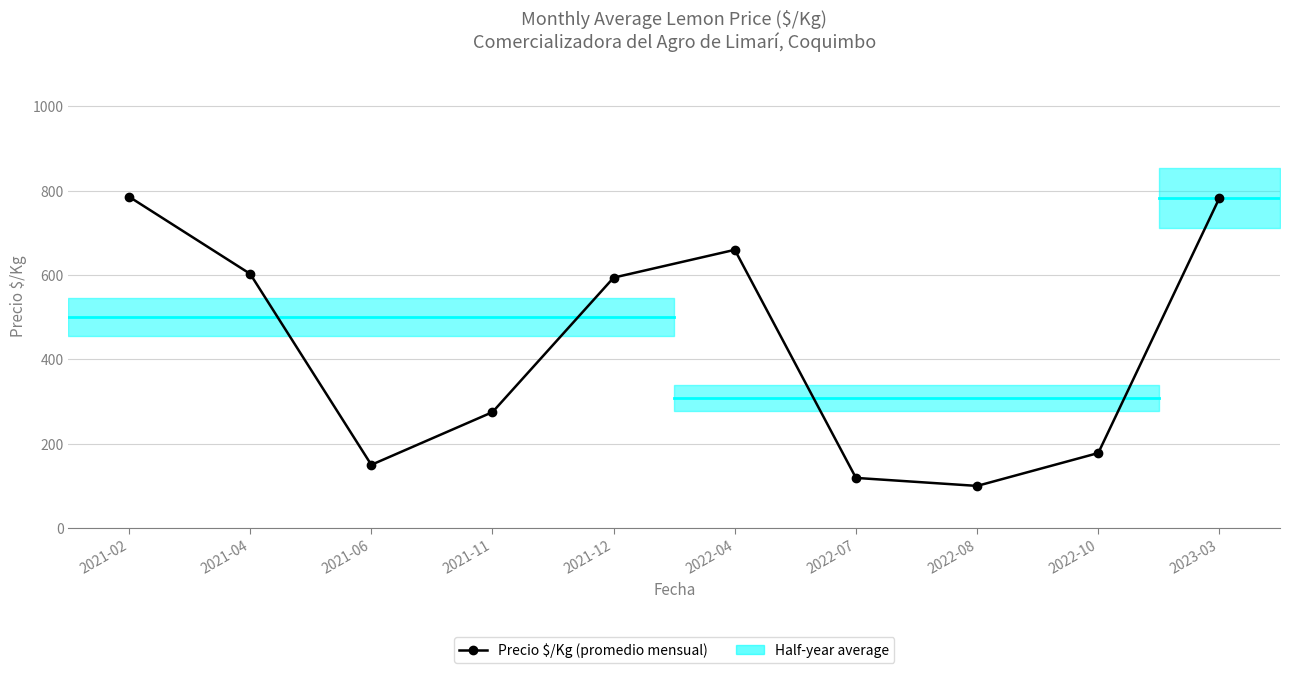

What is the change in value from 2021-12 to 2022-04?

+66